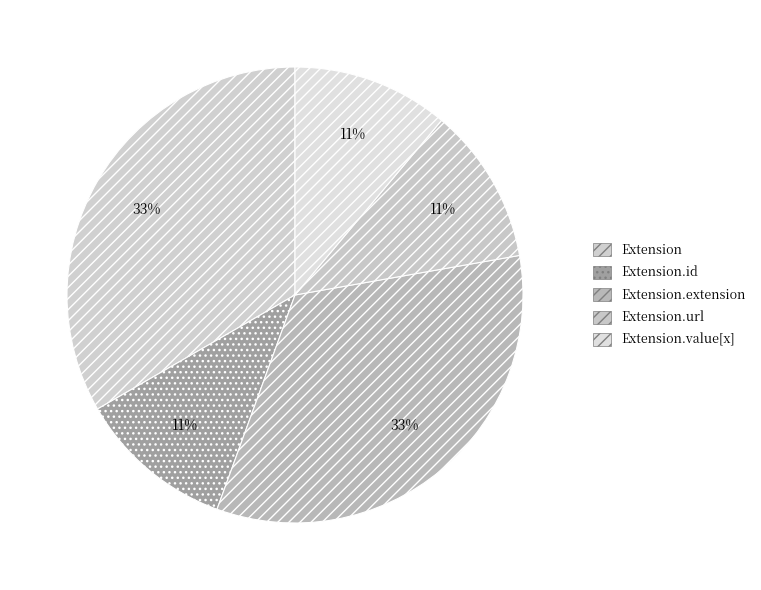

To the nearest percent, what is the average slice percentage?

20%